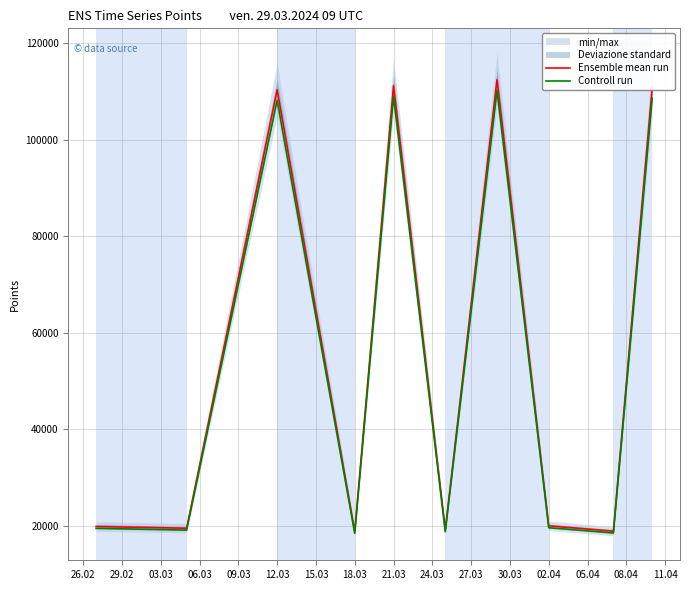

The value of Ensemble mean run at 18.03 is 26883. True or false?

False